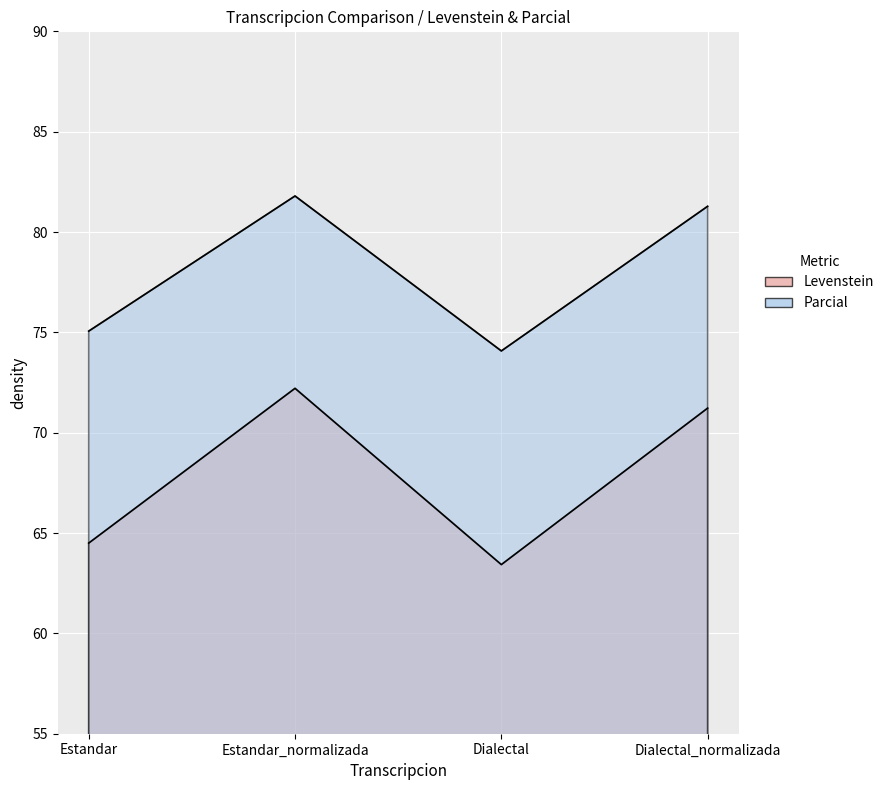

What are all the series names shown in the legend?

Levenstein, Parcial